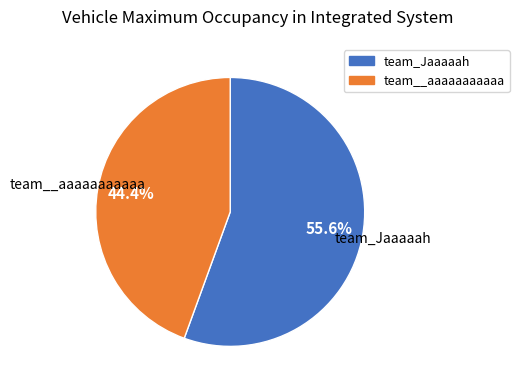

True or false: team__aaaaaaaaaaa accounts for 44% of the total.

True